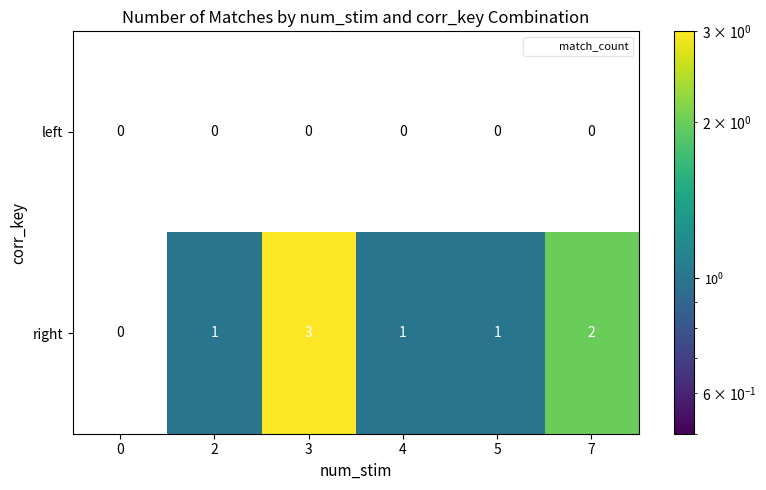

Reading left to right, what are all the values shown in this chart?

left: 0	0	0	0	0	0
right: 0	1	3	1	1	2